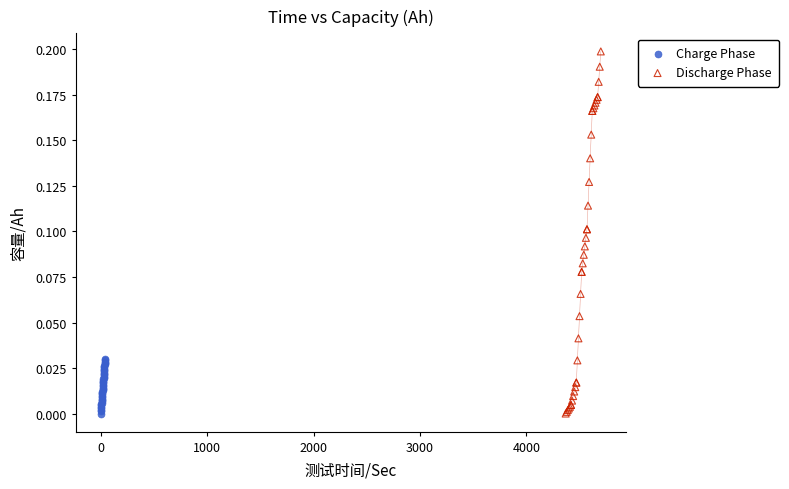

Which series has the widest spread of Y values?

Discharge Phase